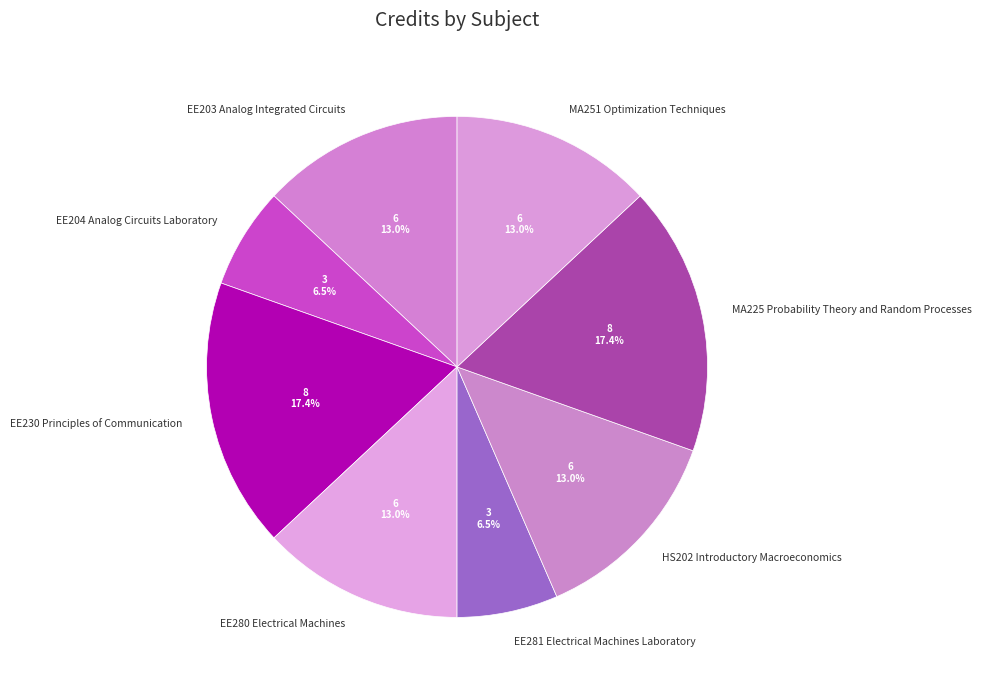

Do EE280 Electrical Machines and MA225 Probability Theory and Random Processes together represent more than half of the pie?

No